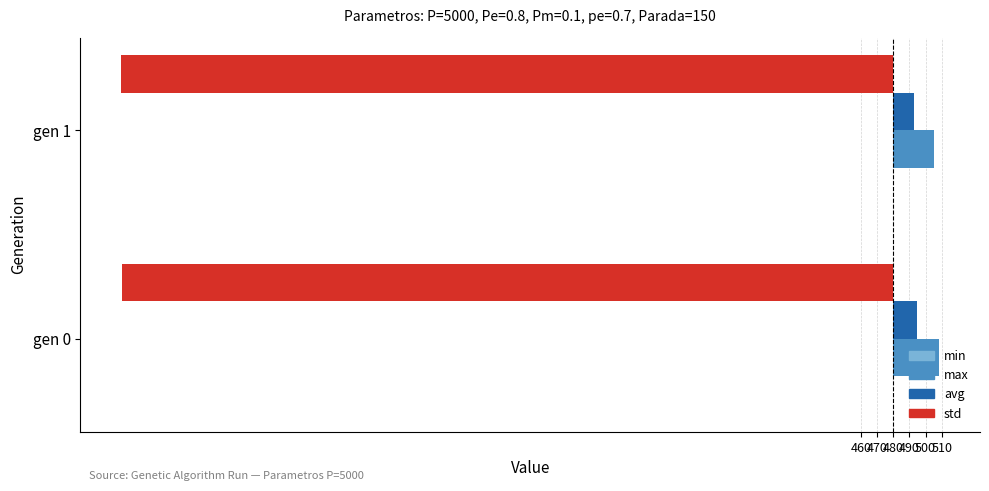

What is the value of the avg bar at the 2nd from the left?

12.9